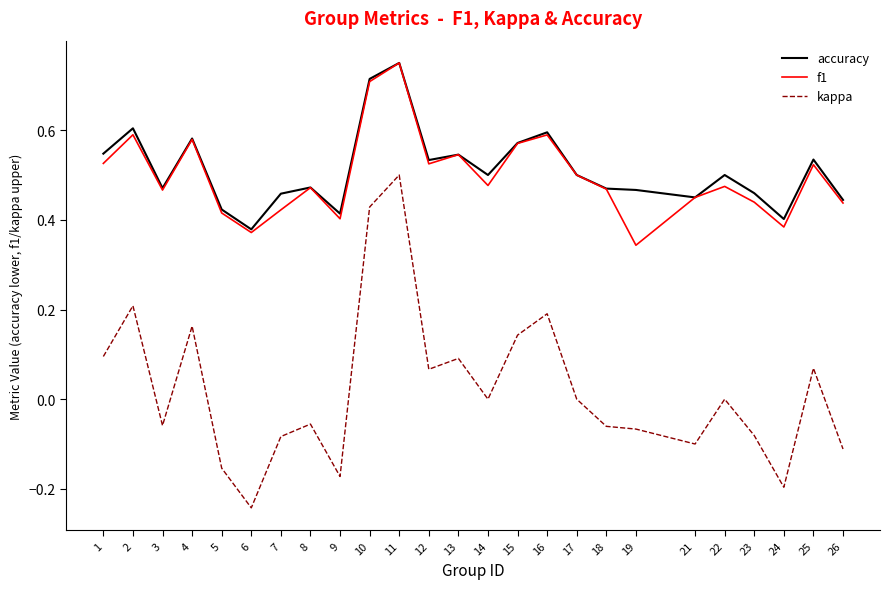

Is it true that accuracy equals 0.6 at 23?

False